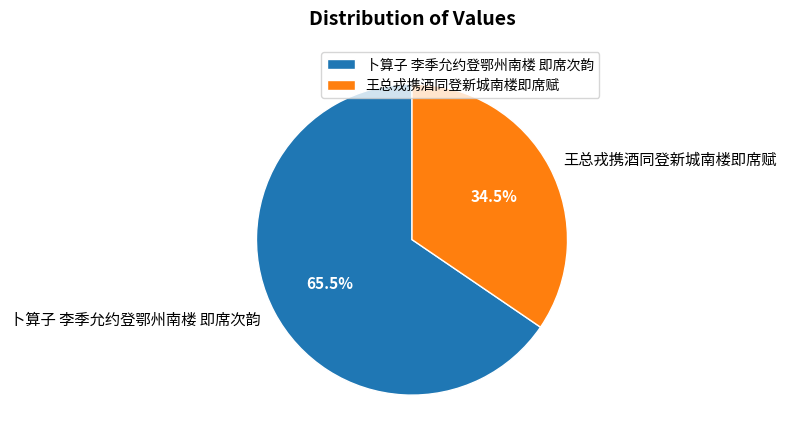

Between 卜算子 李季允约登鄂州南楼 即席次韵 and 王总戎携酒同登新城南楼即席赋, which is larger?

卜算子 李季允约登鄂州南楼 即席次韵